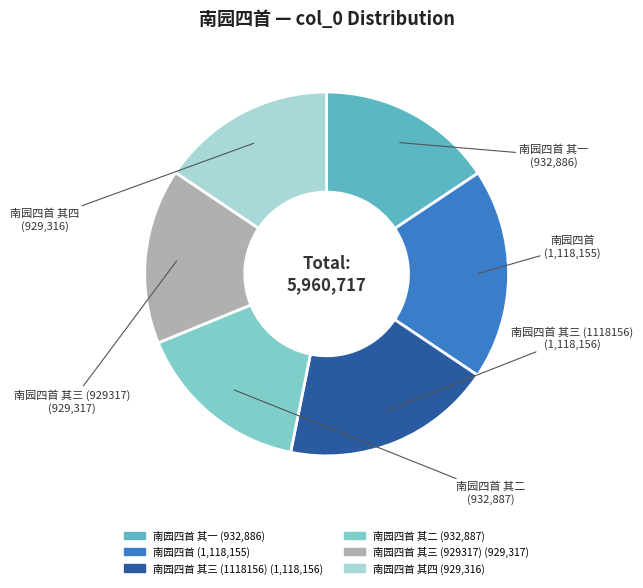

Is there a majority slice in this chart?

No